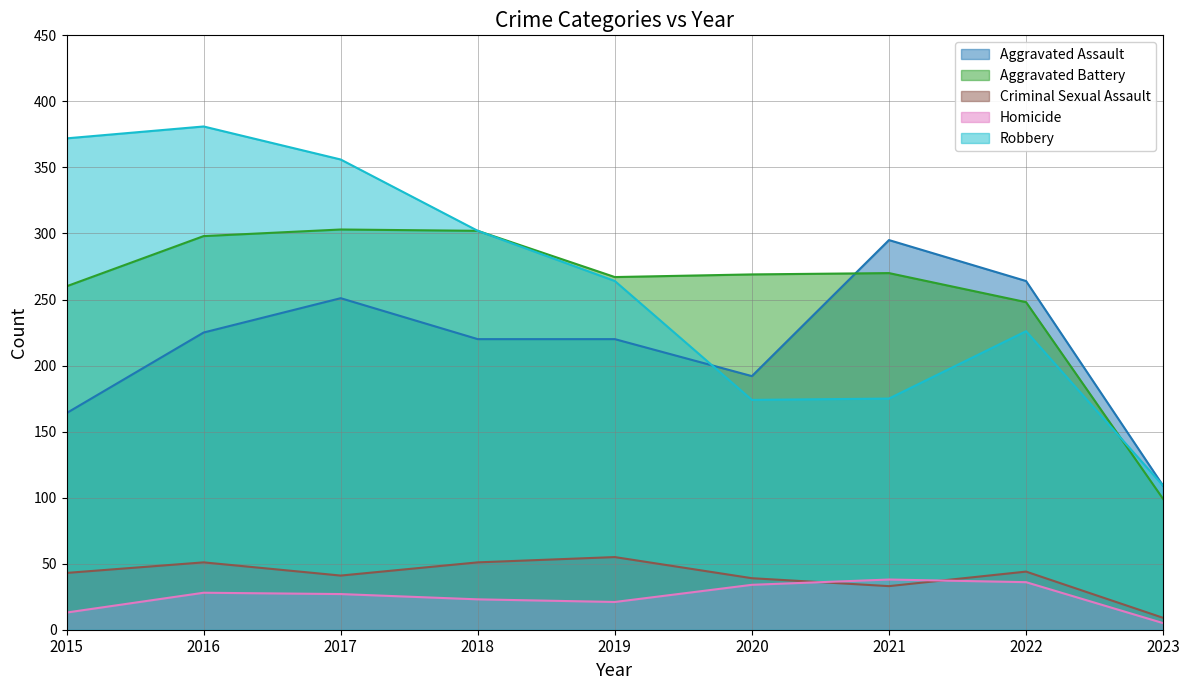

True or false: Homicide and Robbery cross at least once.

False